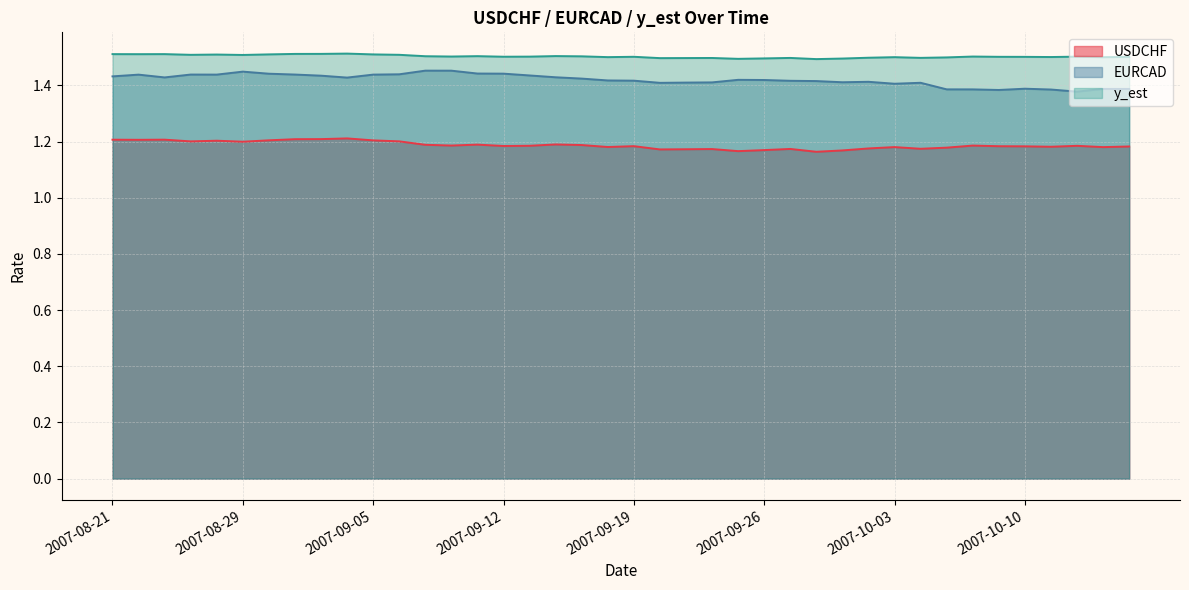

True or false: y_est and USDCHF intersect in this chart.

False